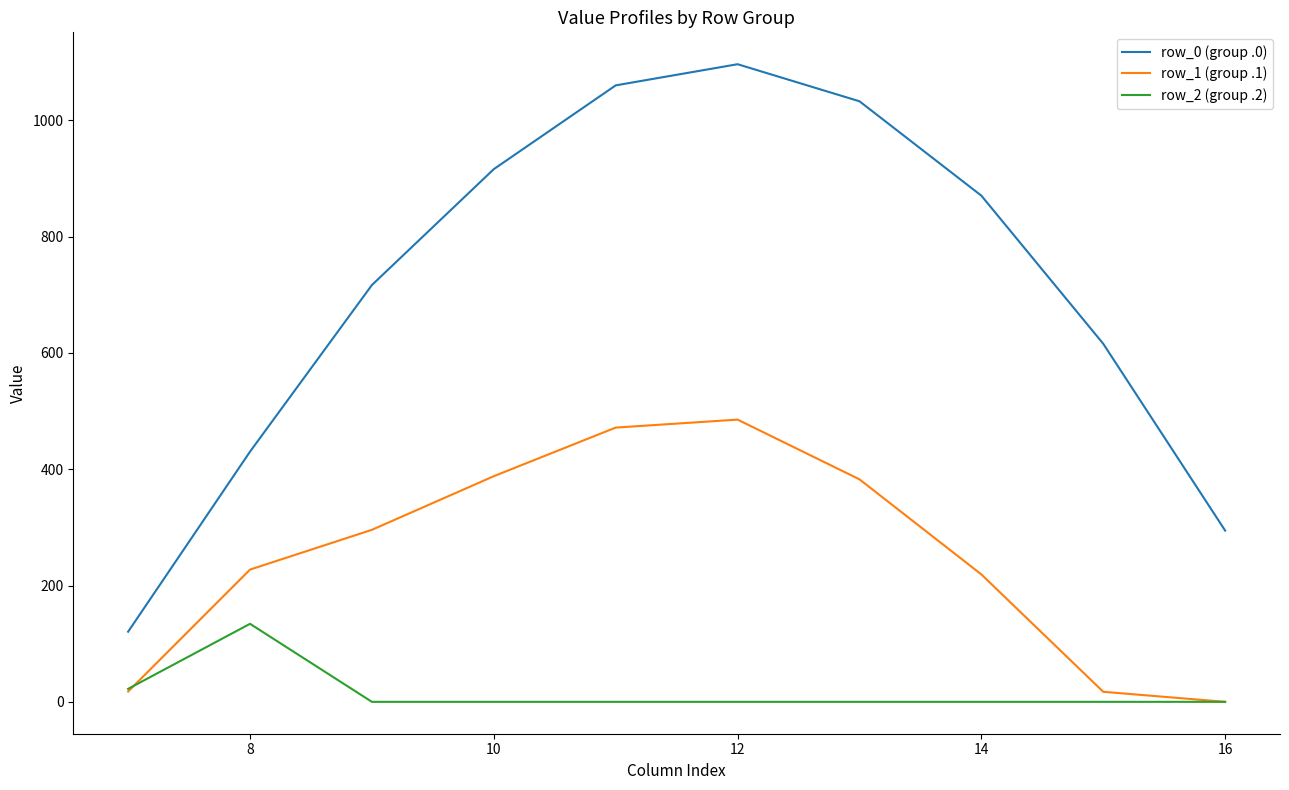

List the series in order of their overall mean, highest first.

row_0 (group .0), row_1 (group .1), row_2 (group .2)